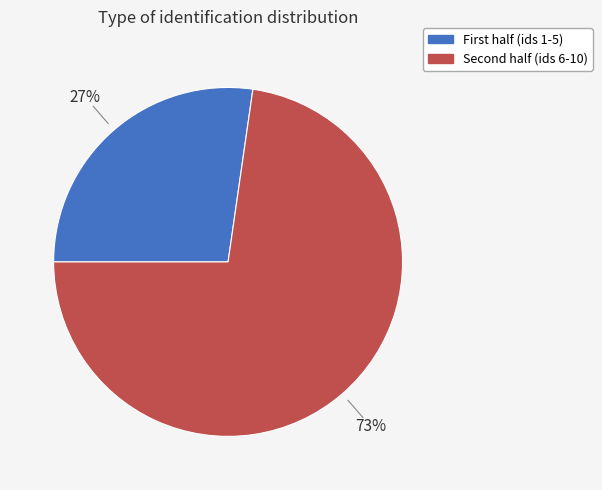

How many slices are in this pie chart?

2